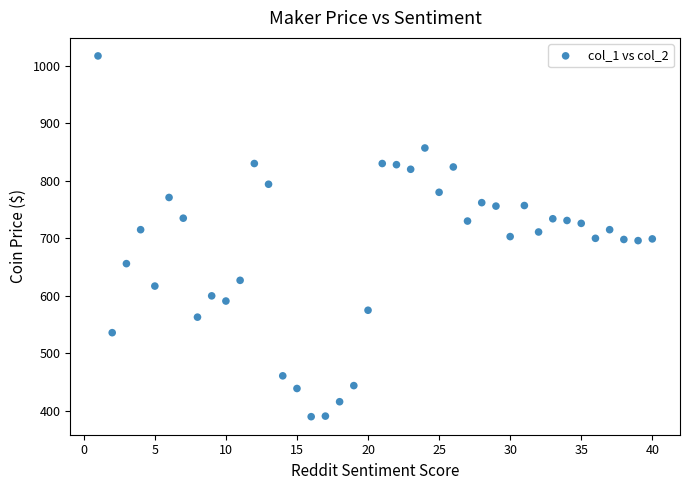

What is the range of X values (max minus min)?

39